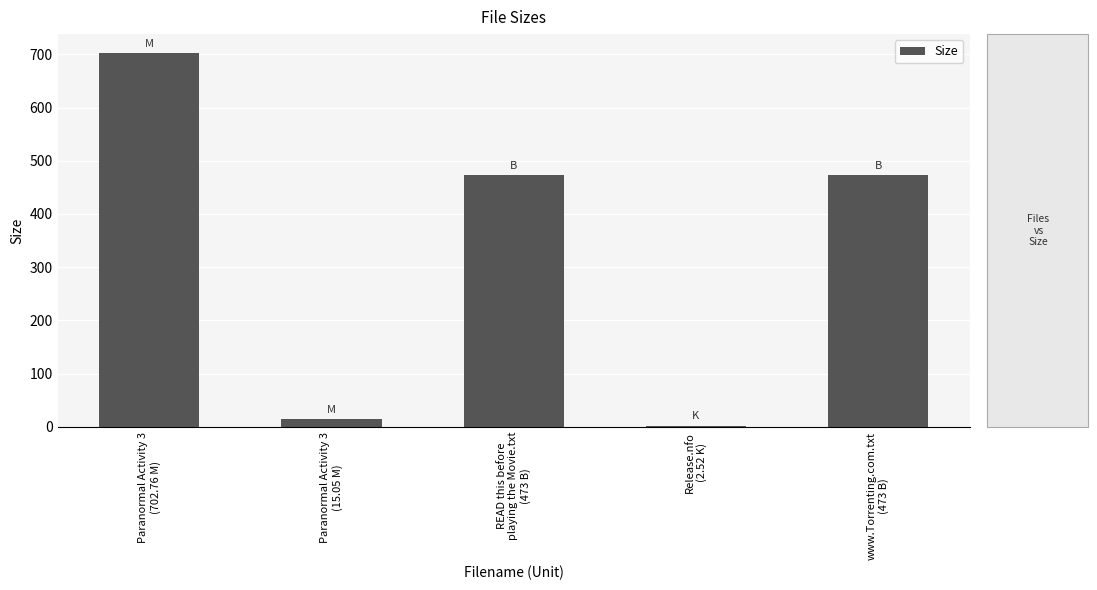

True or false: the data shows 169.5 at www.Torrenting.com.txt
(473 B).

False